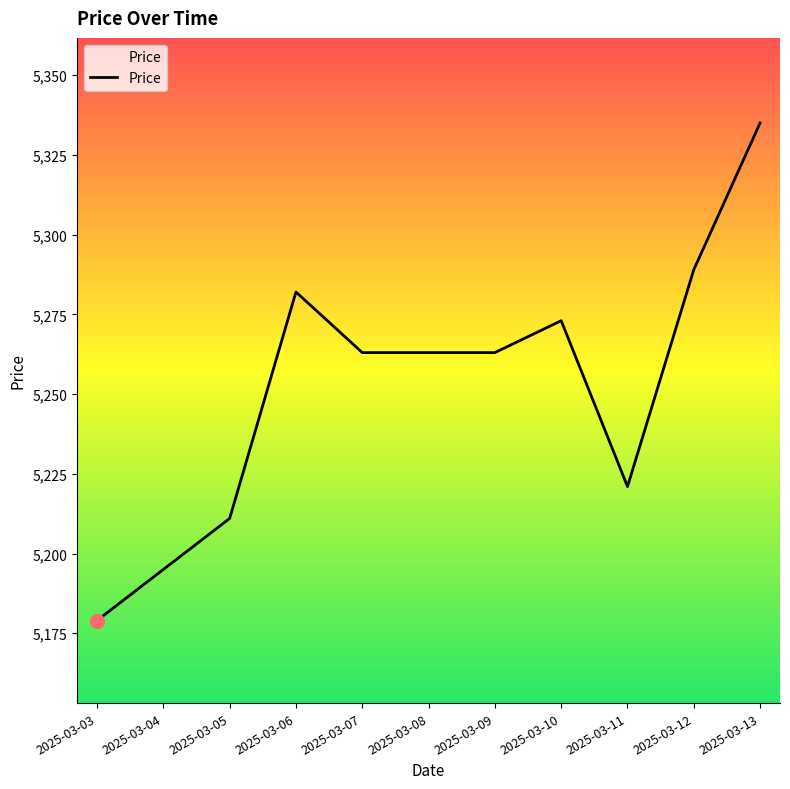

What is the change in value from 2025-03-05 to 2025-03-08?

+52